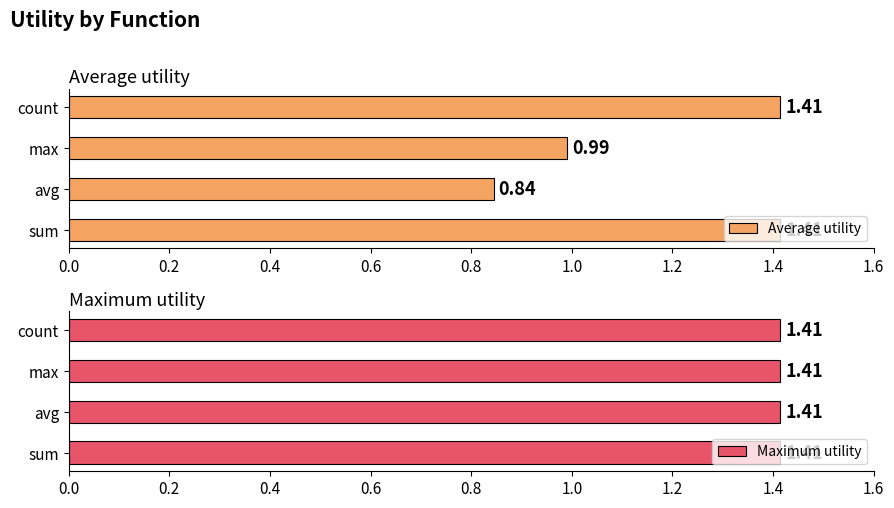

What is the sum of the Average utility values at max and sum?

2.4